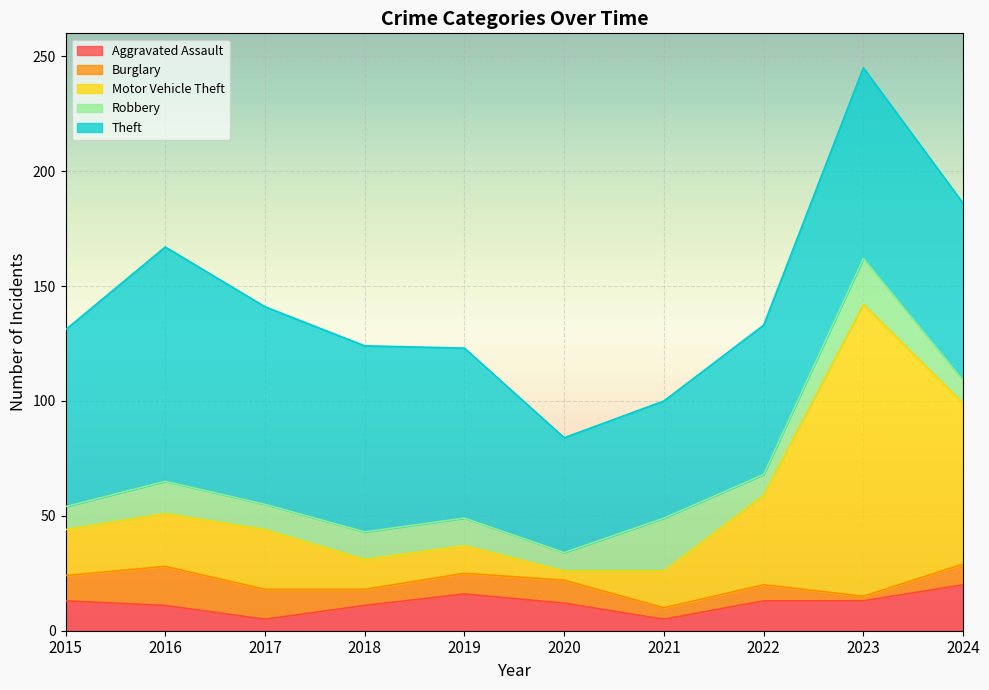

How many data points in Burglary are above 9?

4